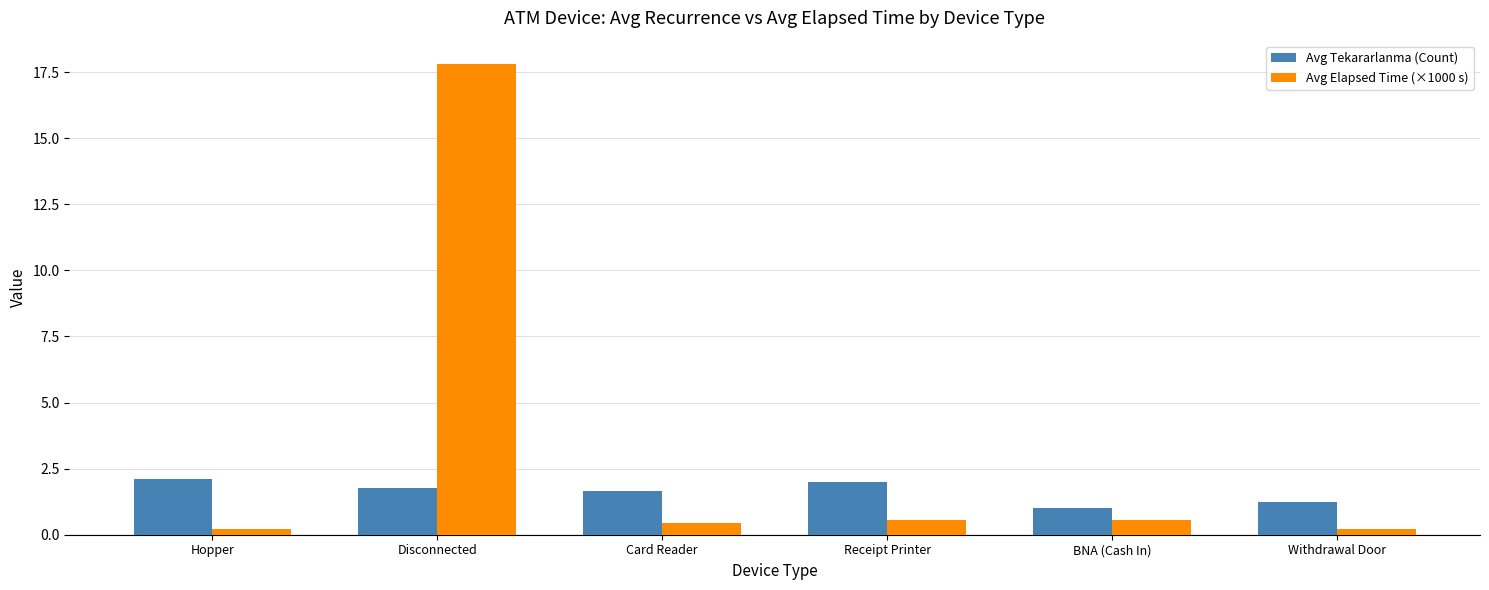

Is the value of Avg Elapsed Time (×1000 s) at Hopper greater than the value of Avg Tekararlanma (Count) at Hopper?

No